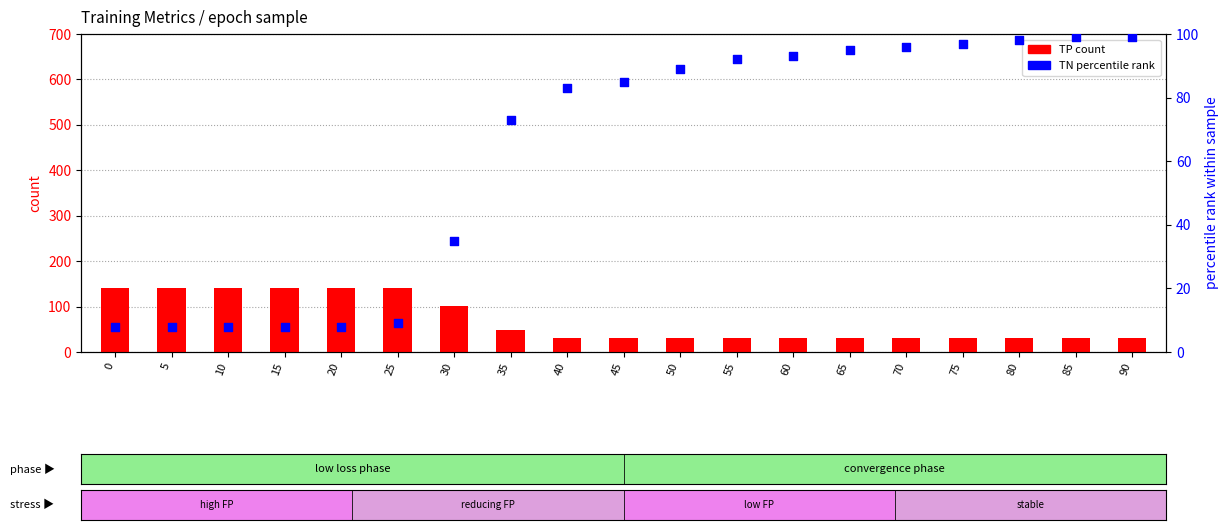

At which category is the sum across all series the highest?

25